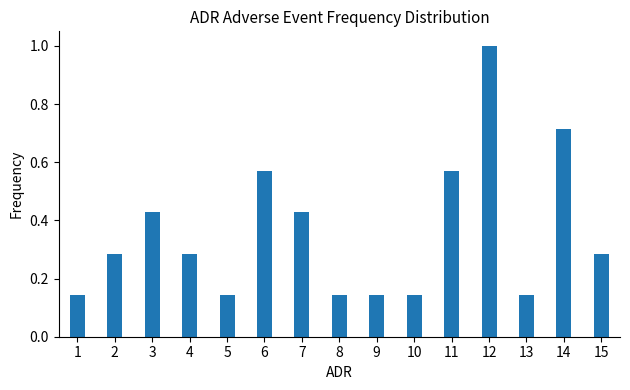

What is the change in value from 6 to 13?

-0.4